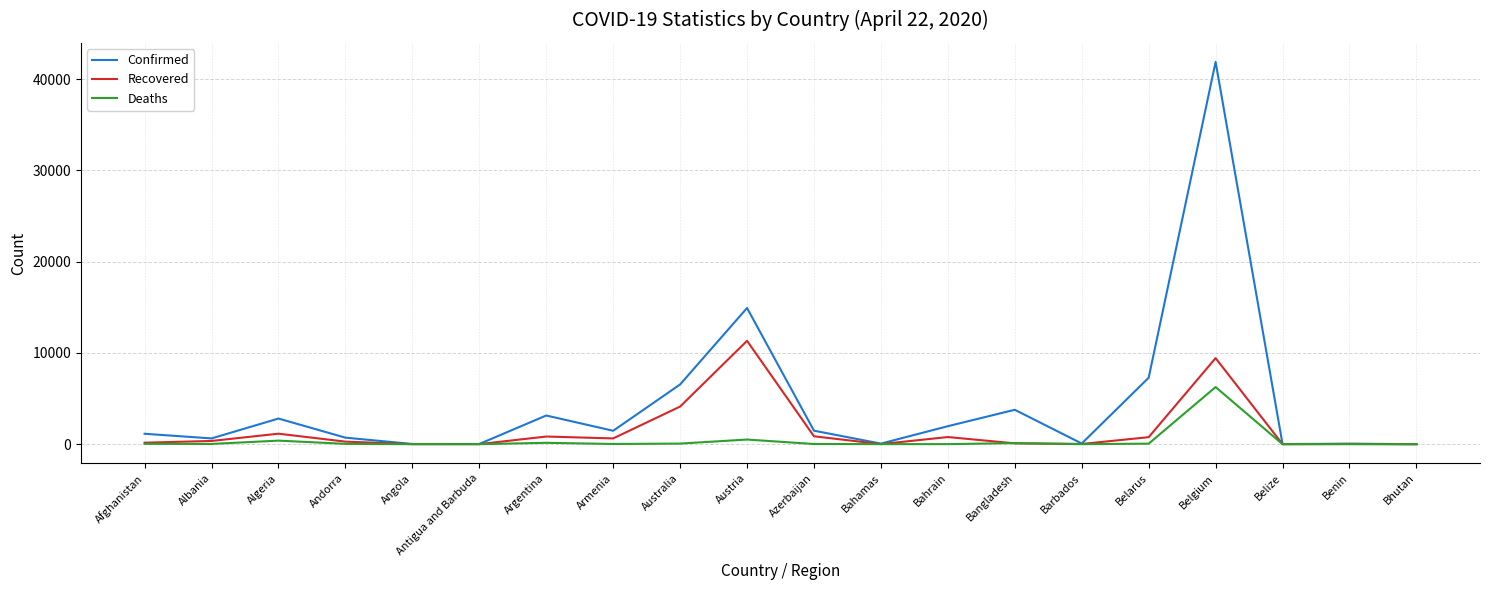

Is it true that Confirmed equals 60486 at Belgium?

False